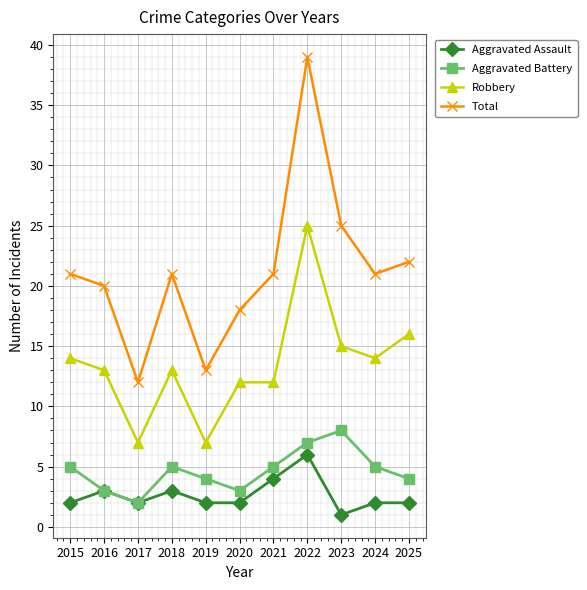

True or false: Aggravated Assault has more than 2 points higher than both neighbors.

True